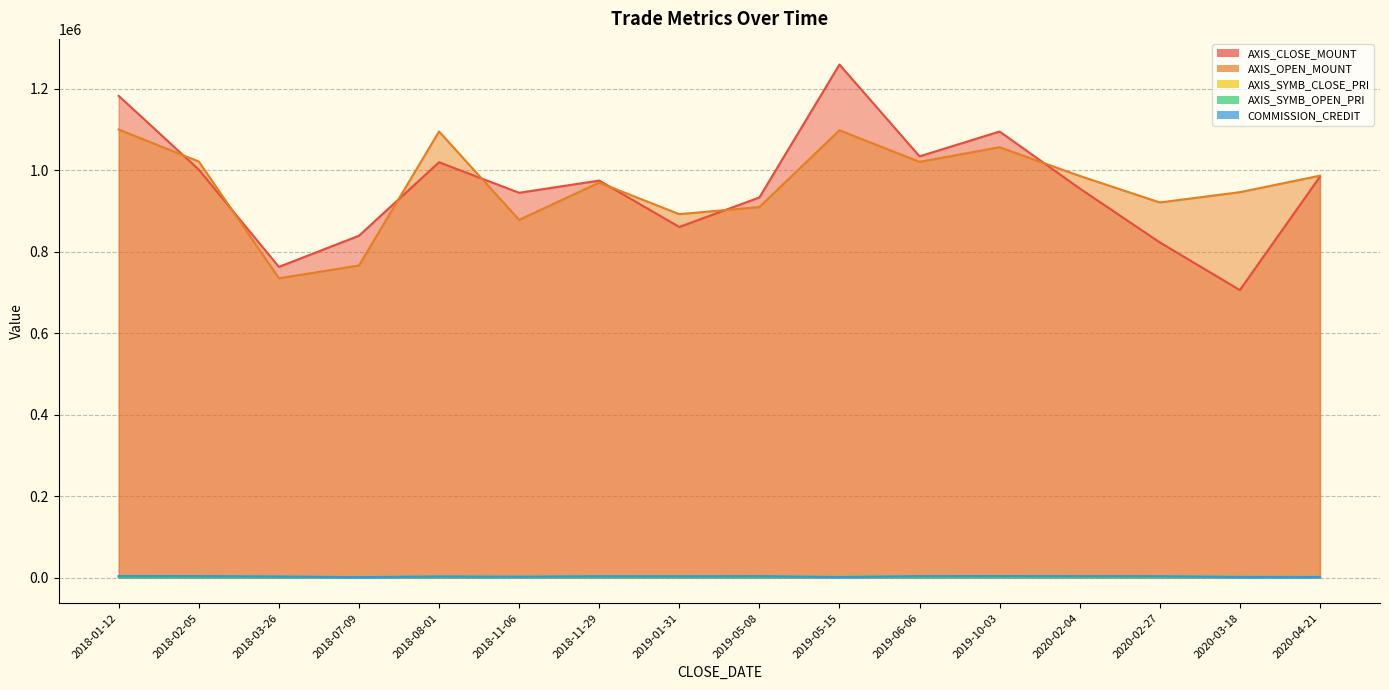

What is the average value of the AXIS_CLOSE_MOUNT series?

961338